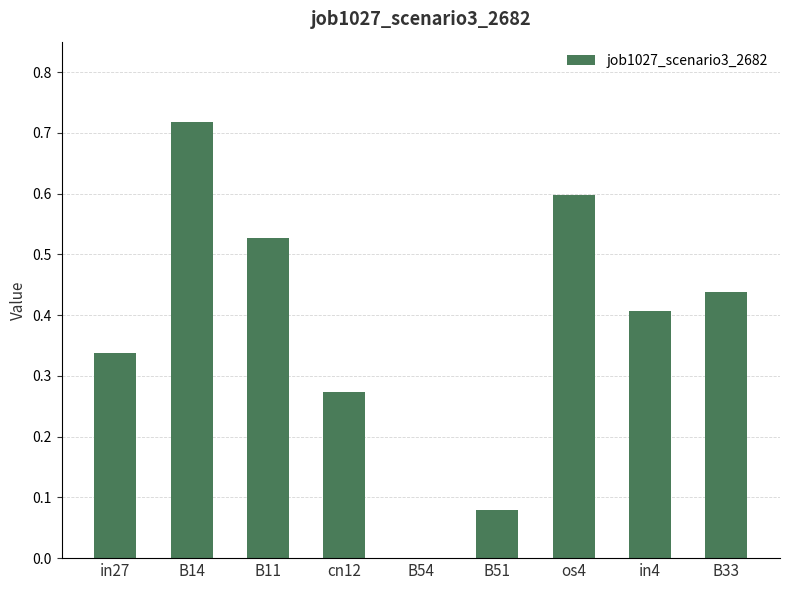

Is it true that the value at B54 is 0.0?

True